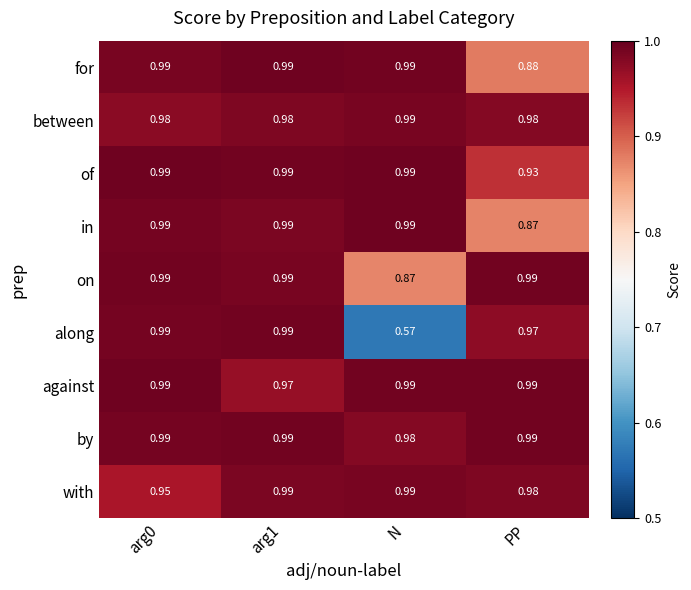

Which category has the lowest value across all series?

N